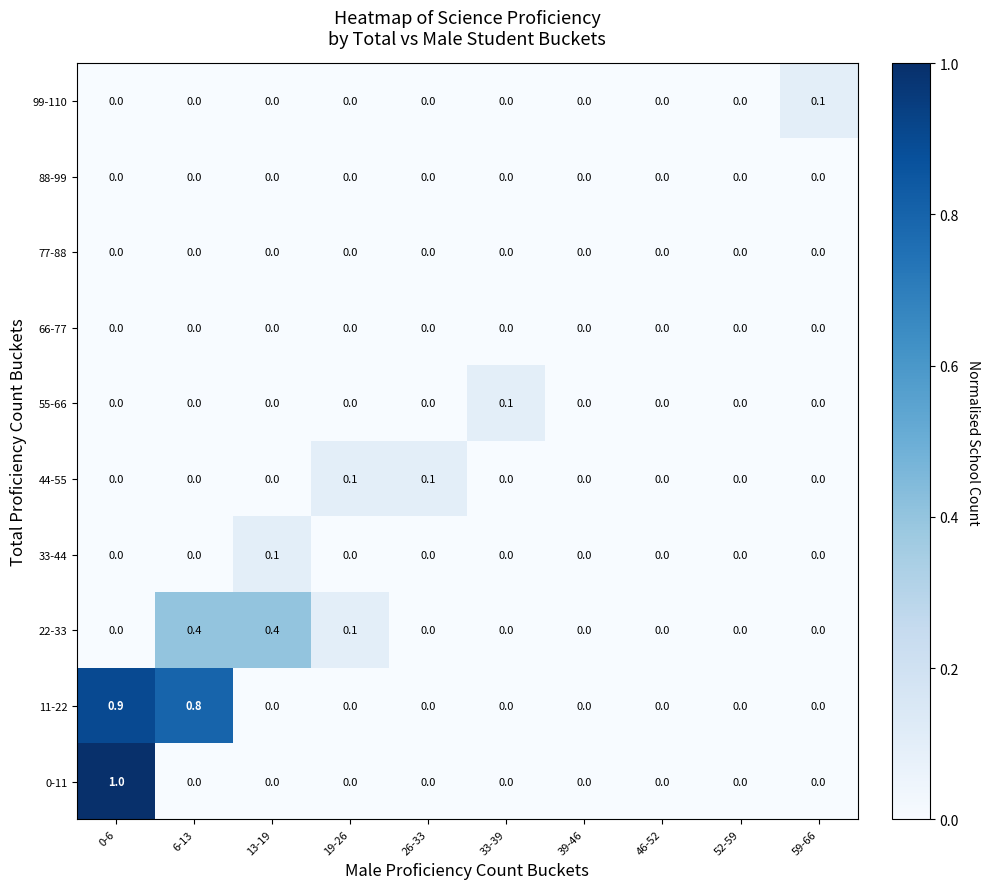

Which series has the largest total across all categories?

11-22